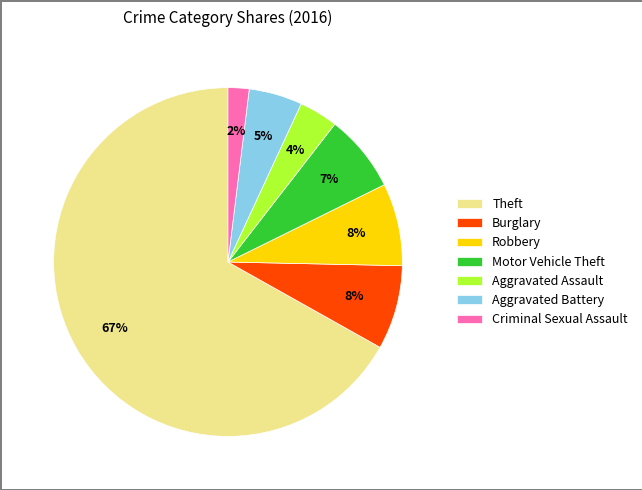

To the nearest percent, what is the difference between the Aggravated Assault and Robbery slice percentages?

4%